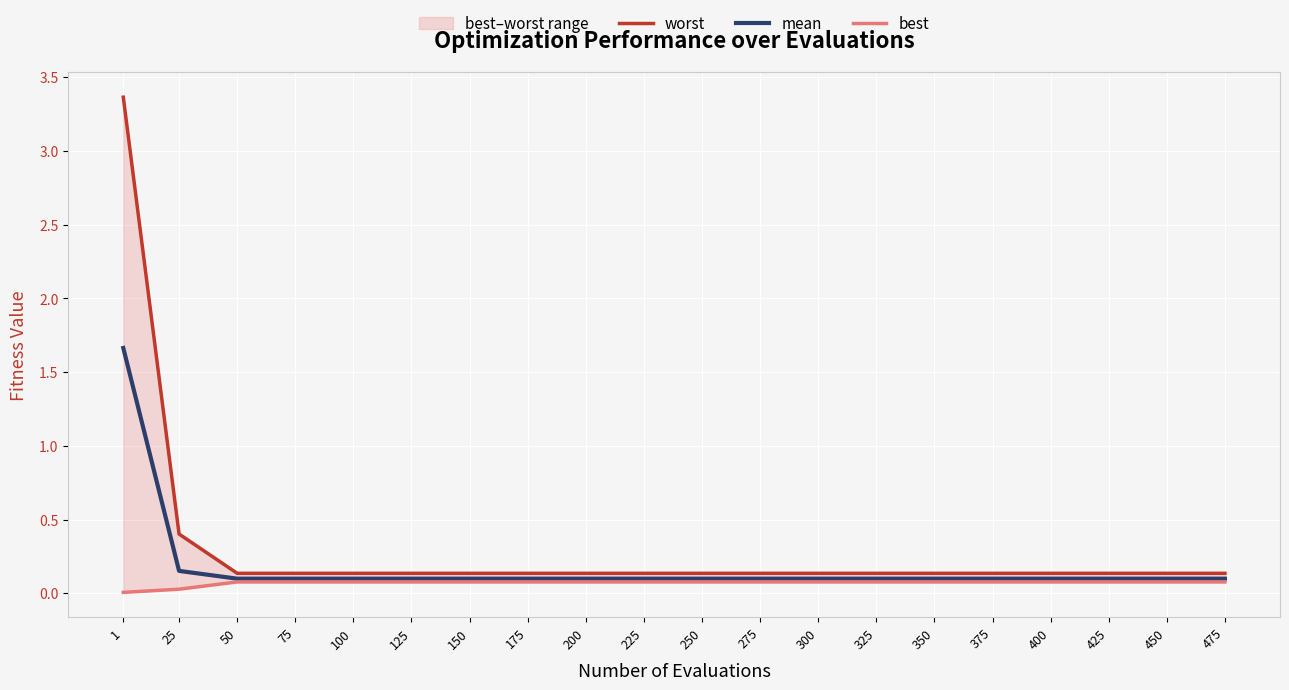

At how many categories does at least one series exceed 2?

1